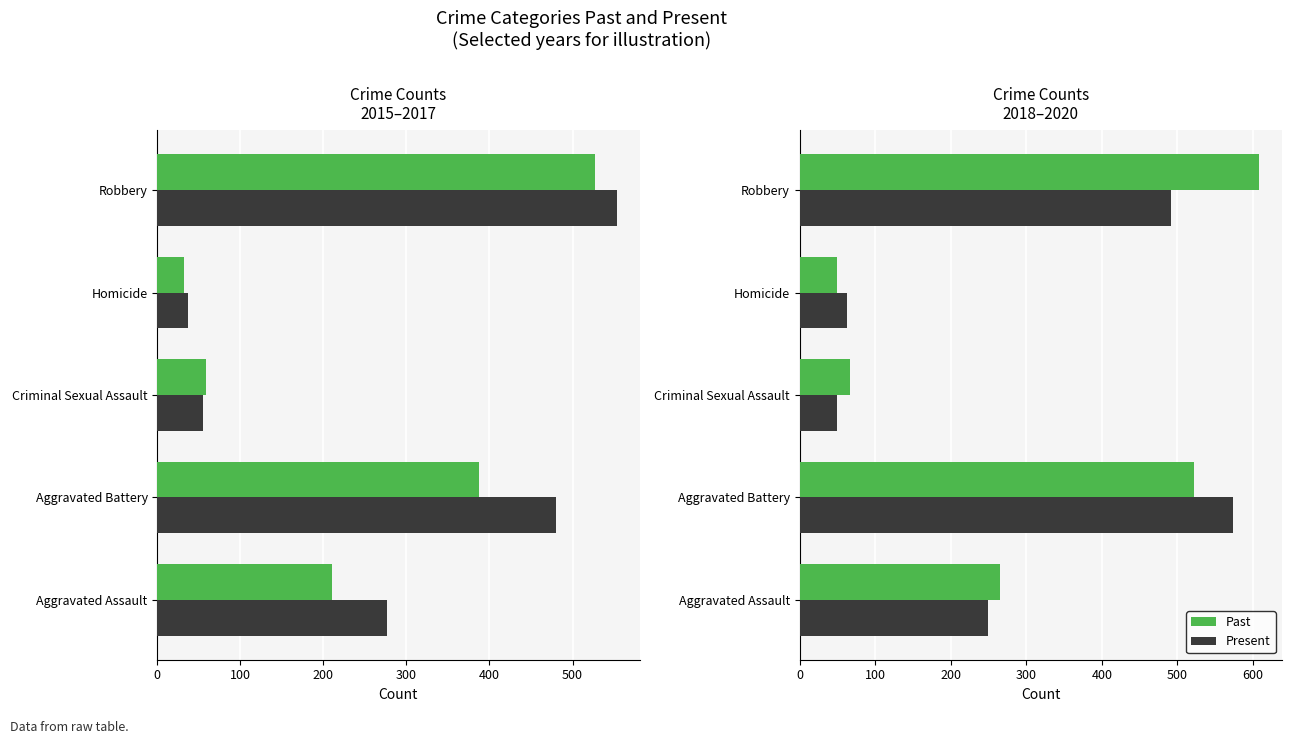

What are all the series names shown in the legend?

Past, Present